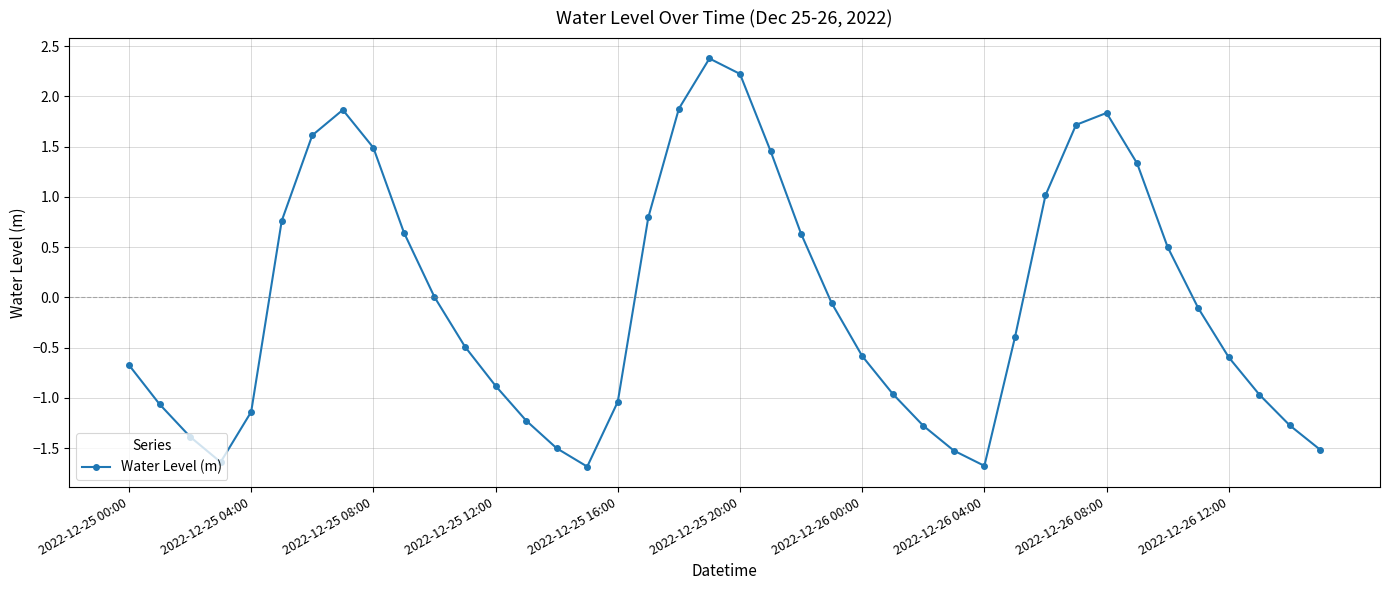

What is the difference between the second highest and second lowest values?

3.9